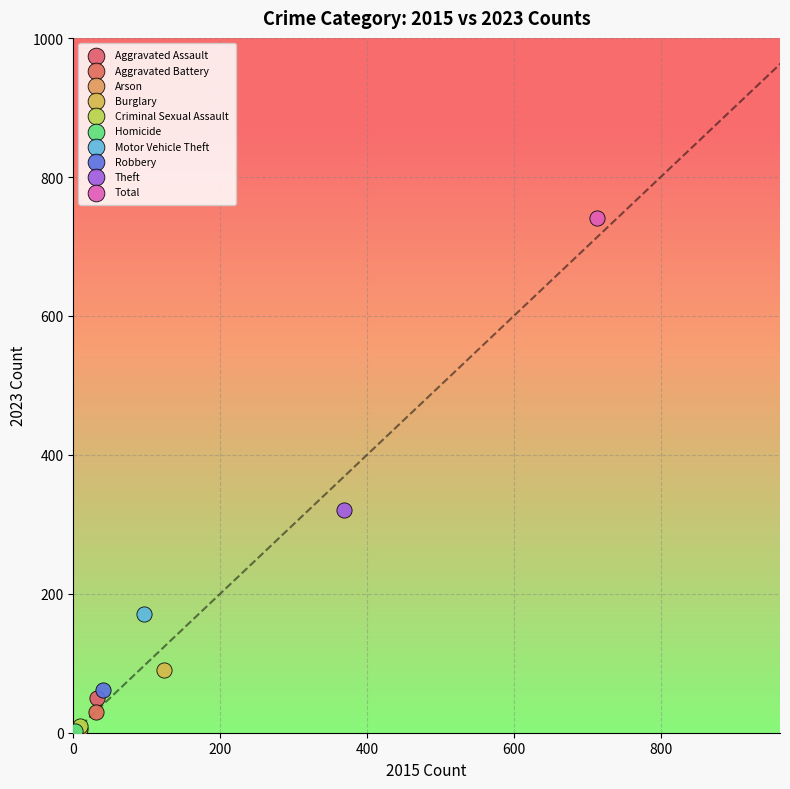

What are all the series names shown in the legend?

Aggravated Assault, Aggravated Battery, Arson, Burglary, Criminal Sexual Assault, Homicide, Motor Vehicle Theft, Robbery, Theft, Total